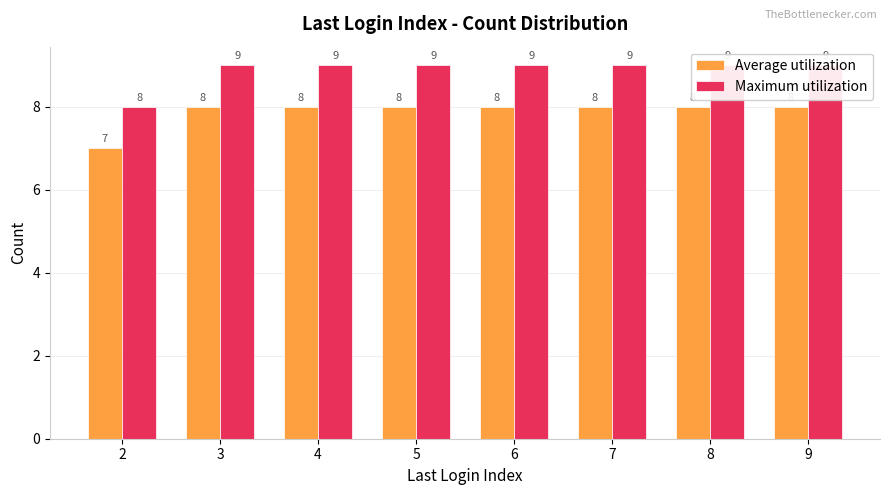

Which series has the widest spread of values?

Average utilization